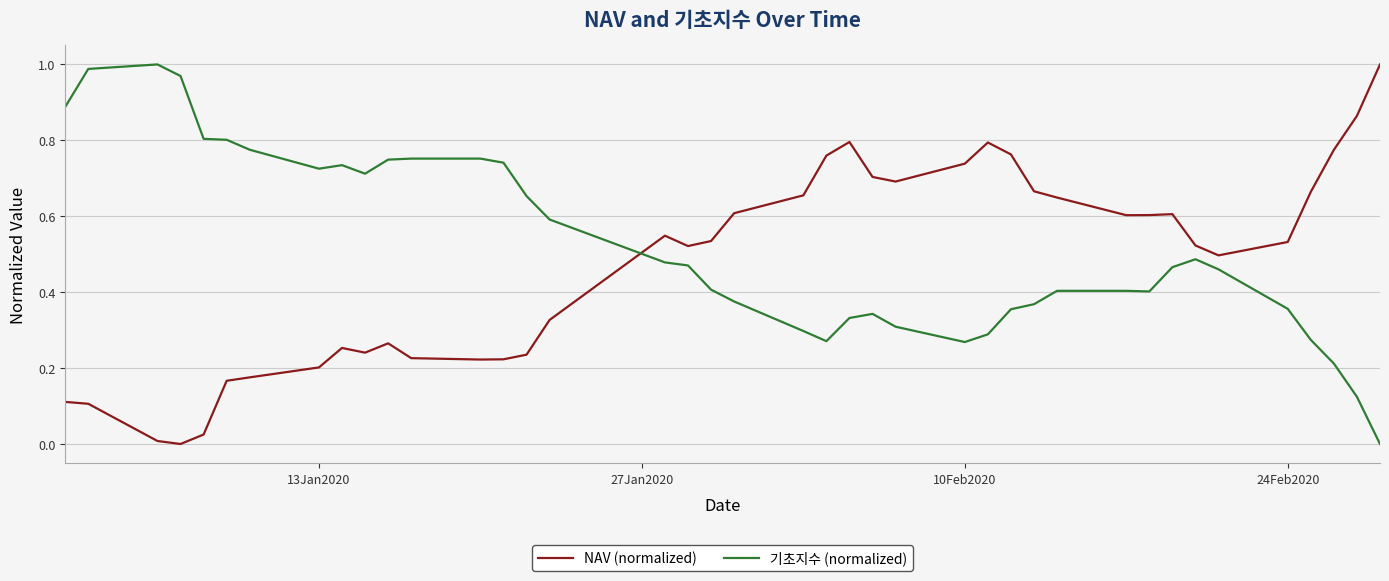

How many intersections are there between 기초지수 (normalized) and NAV (normalized)?

1